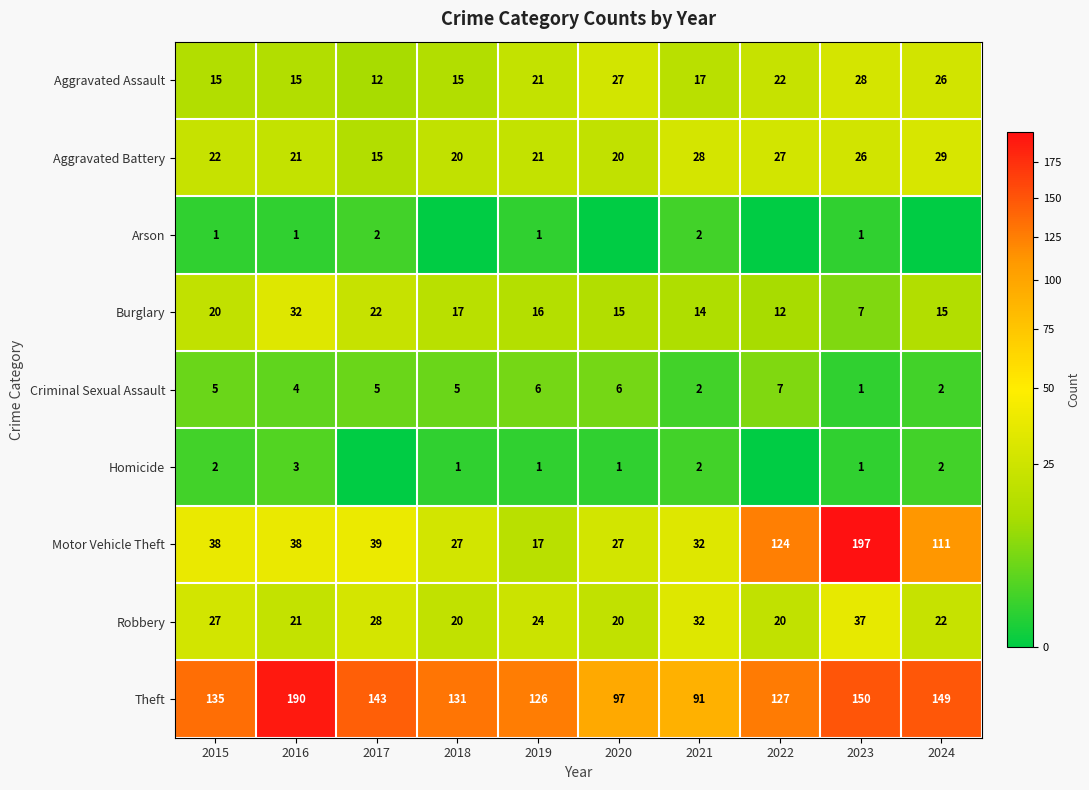

Is the value of Homicide at 2023 greater than the value of Motor Vehicle Theft at 2016?

No